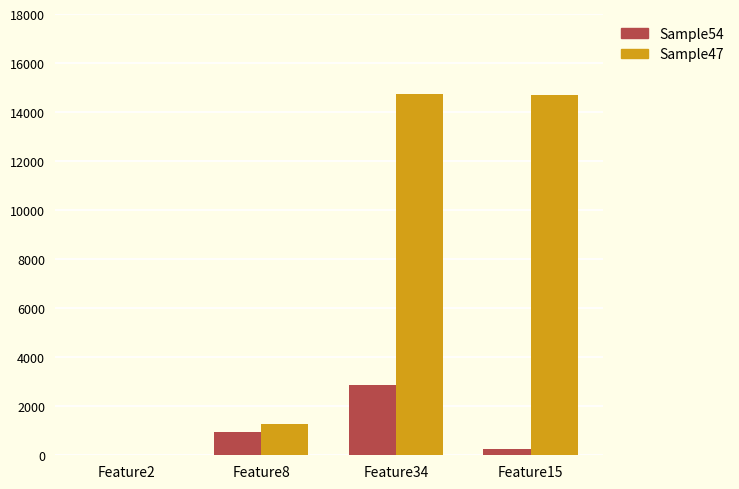

How many groups of bars are there?

4